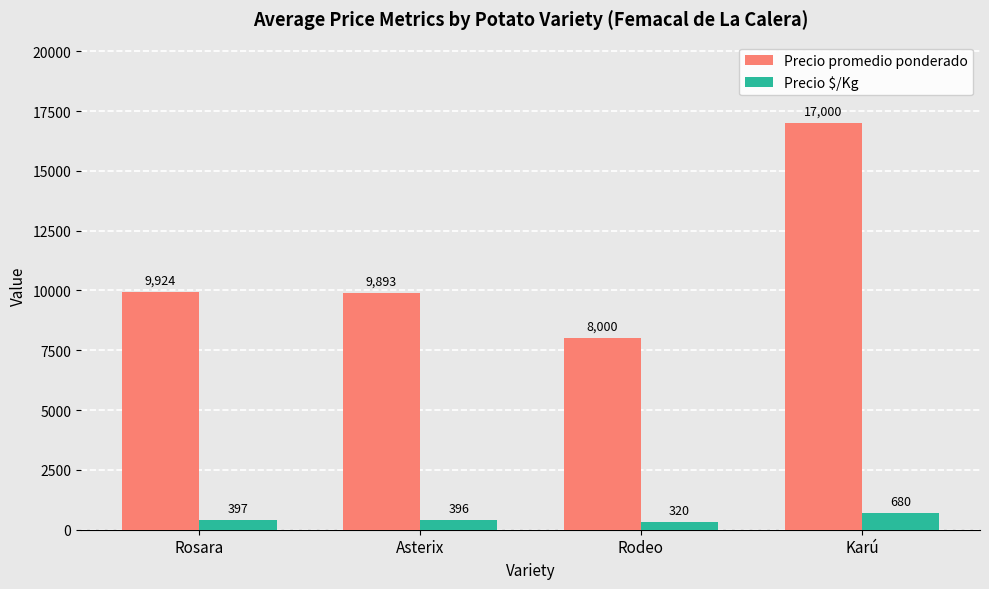

The Precio promedio ponderado series shows 8000 at Rodeo. True or false?

True